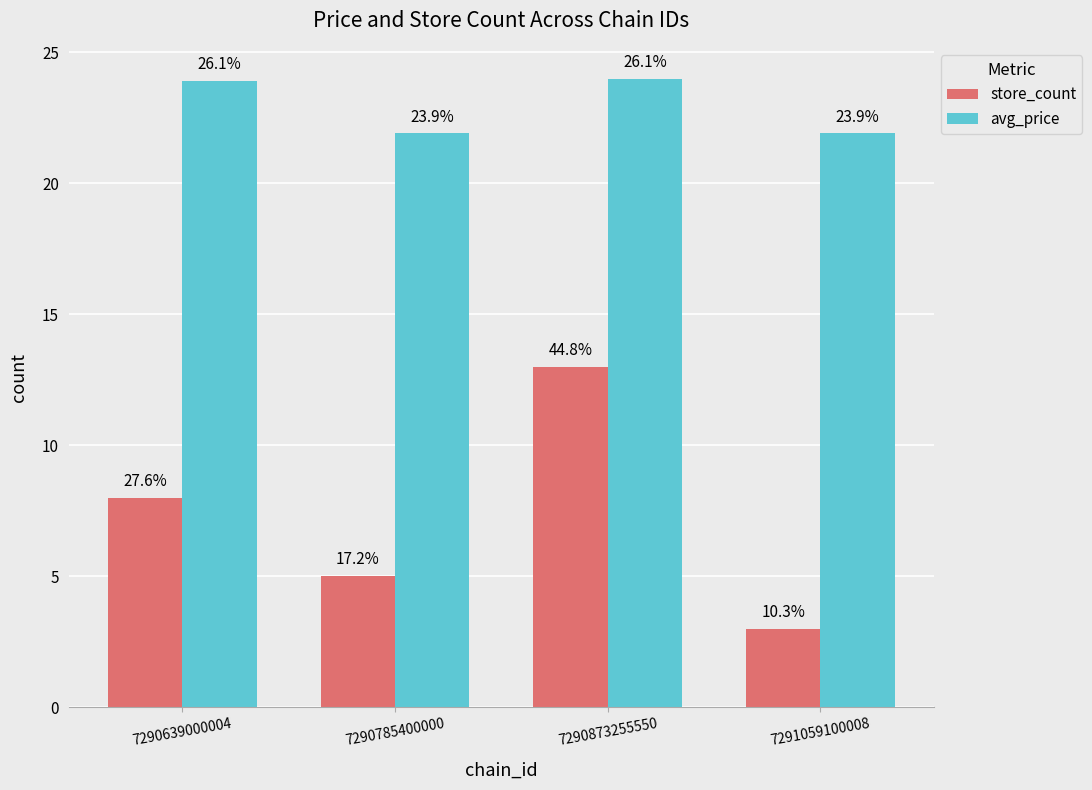

The avg_price series shows 32.4 at 7291059100008. True or false?

False